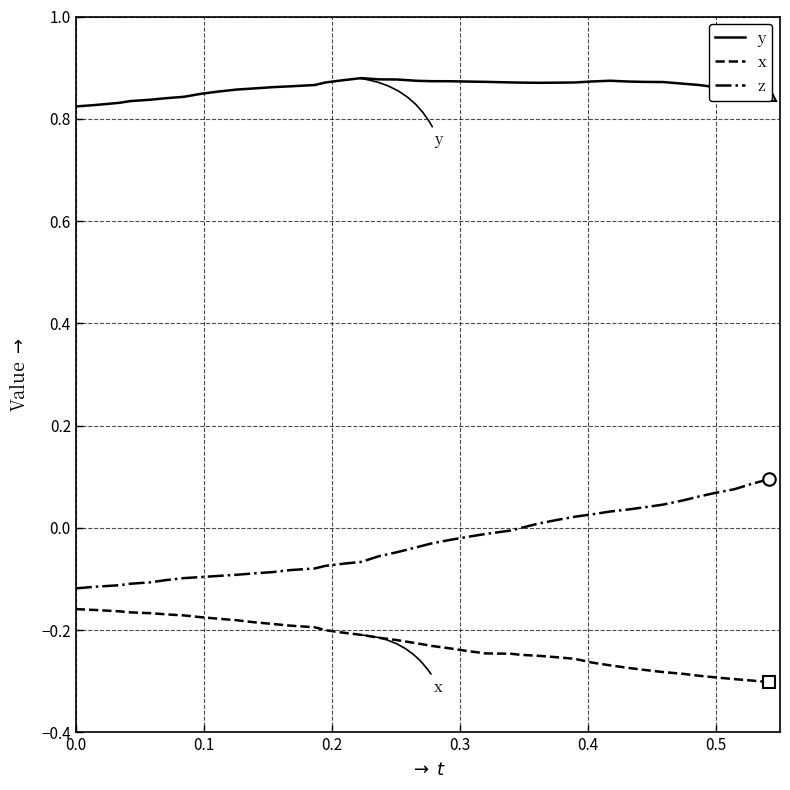

List the series in order of their overall mean, highest first.

y, z, x